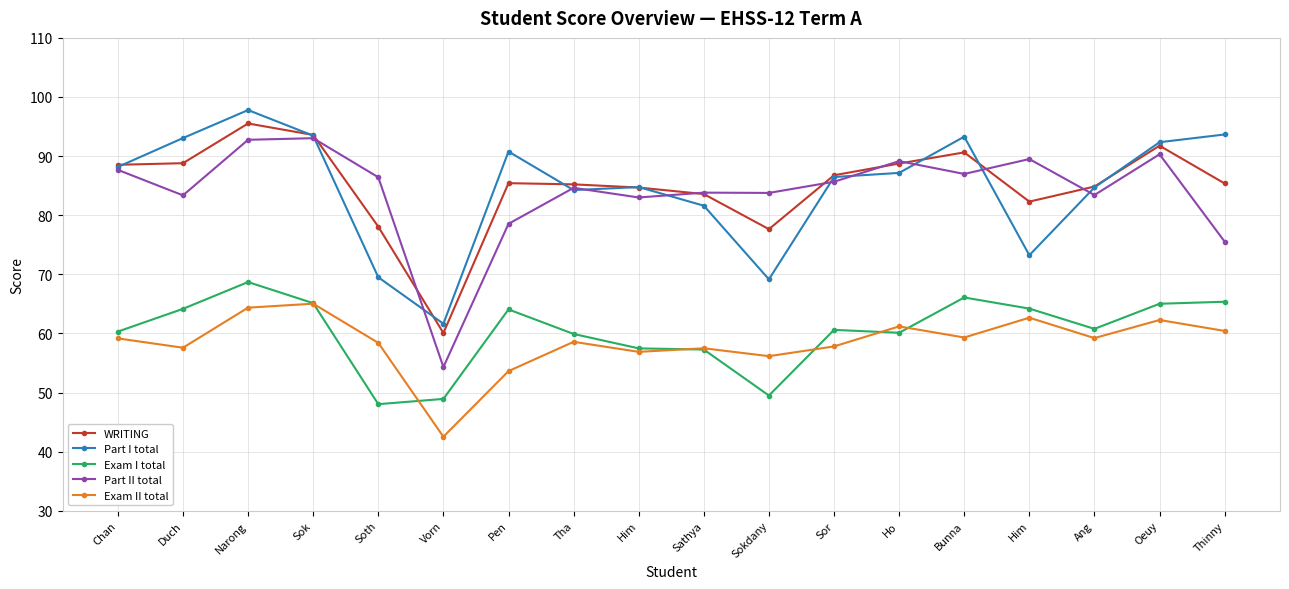

Is this an area chart (filled region under the line)?

No